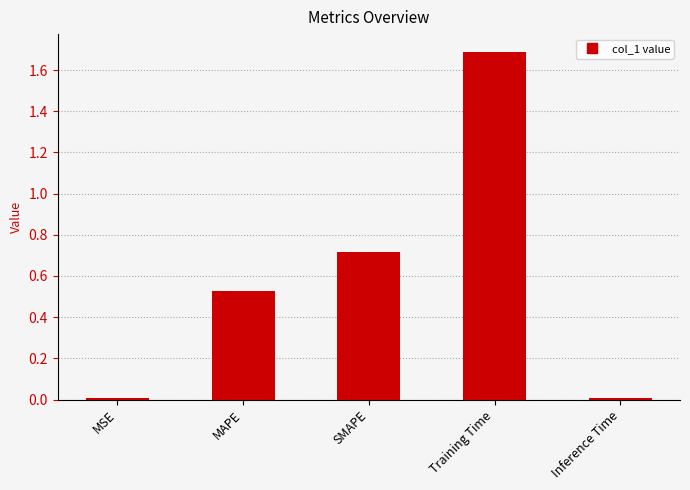

What is the maximum value shown in the chart?

1.7